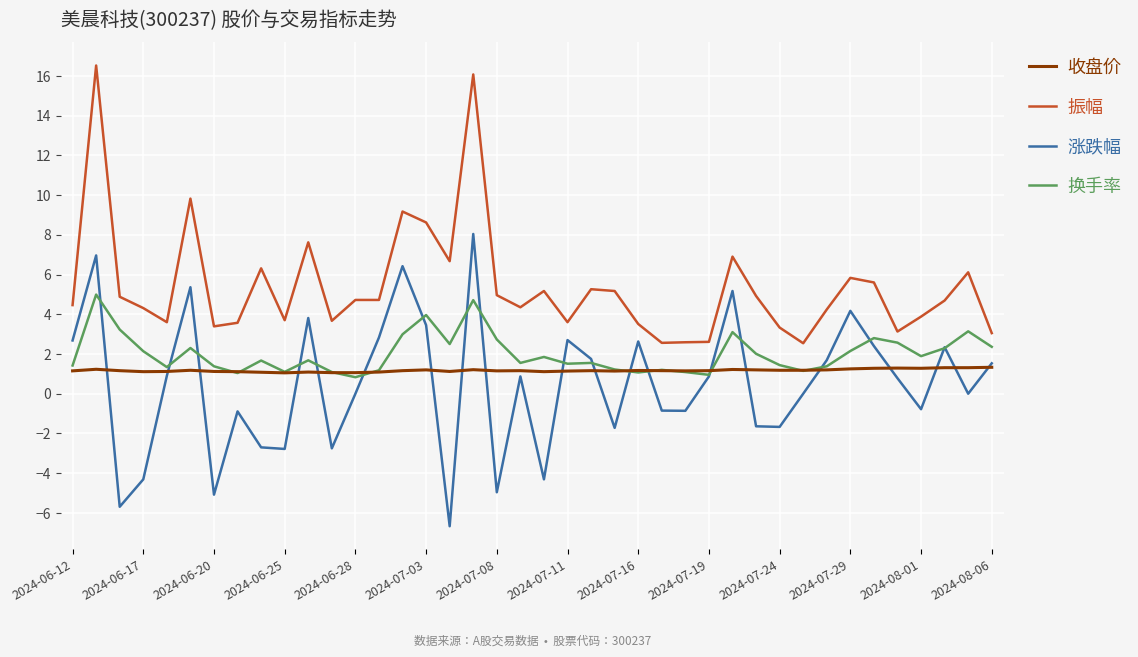

What is the average value of the 涨跌幅 series?

0.5